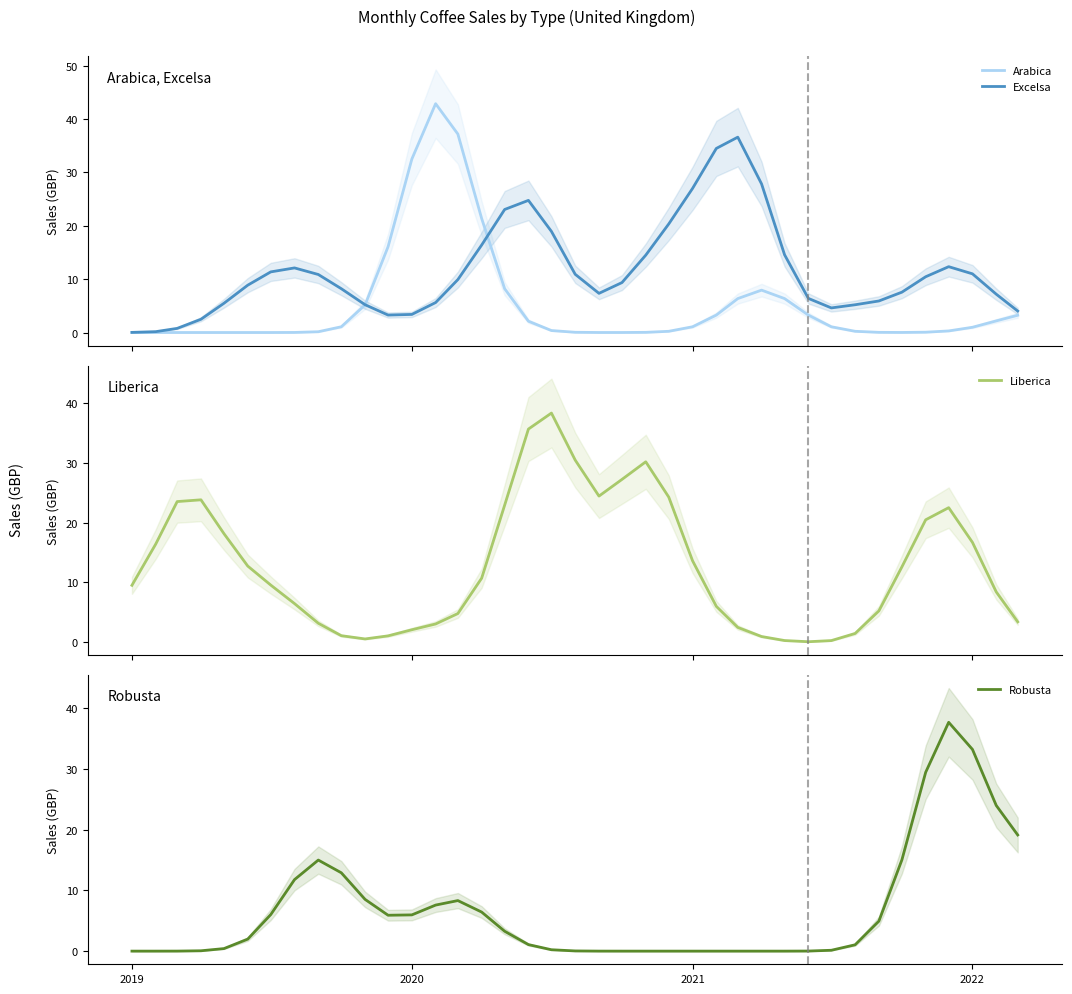

How many data points in Robusta are less than 1?

18